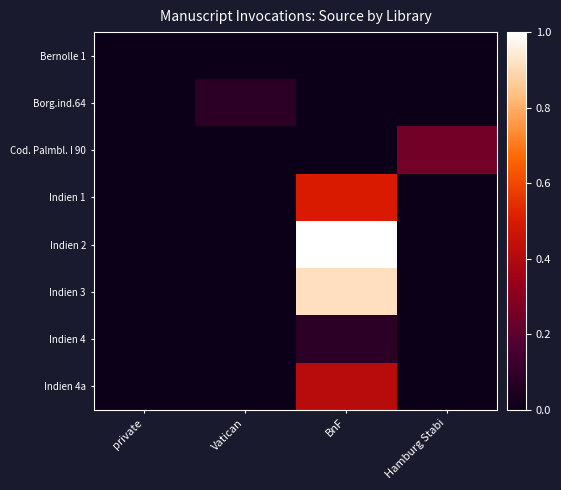

Which series has the largest total across all categories?

Indien 2